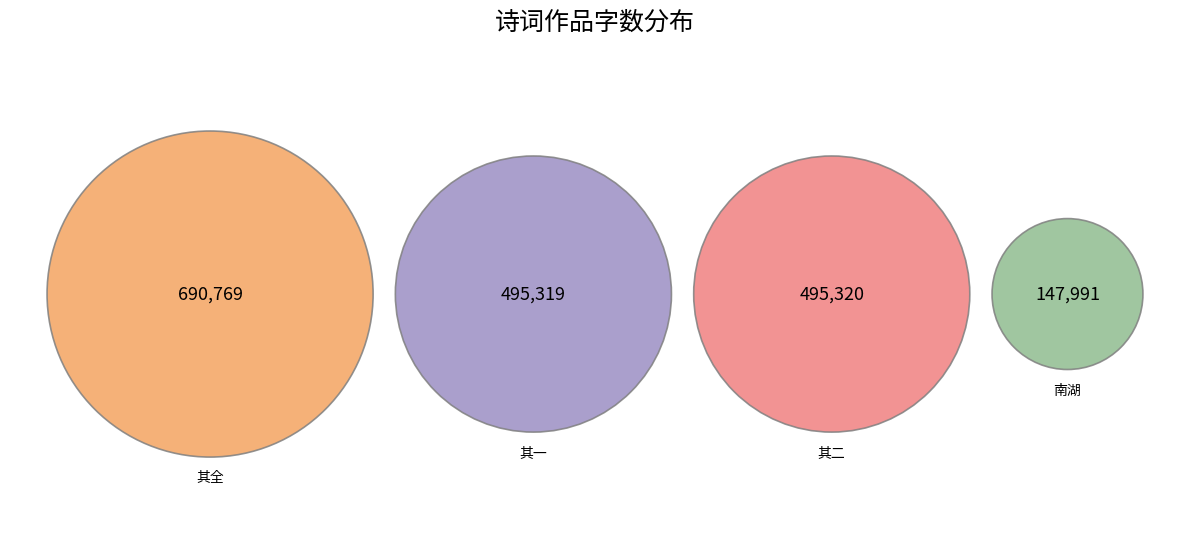

How many slices are in this pie chart?

4